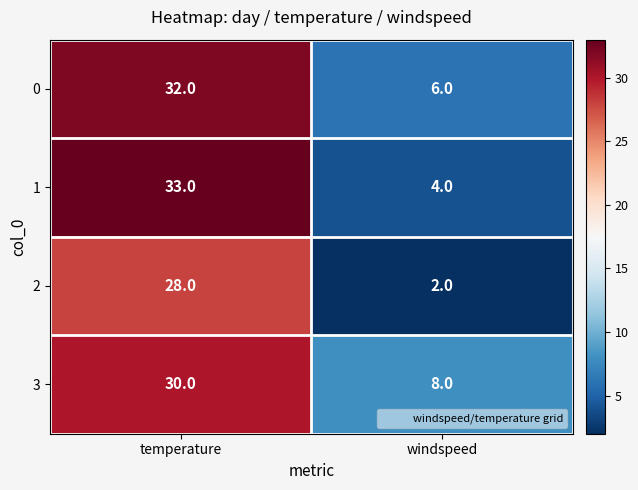

What is the average value of the 0 series?

19